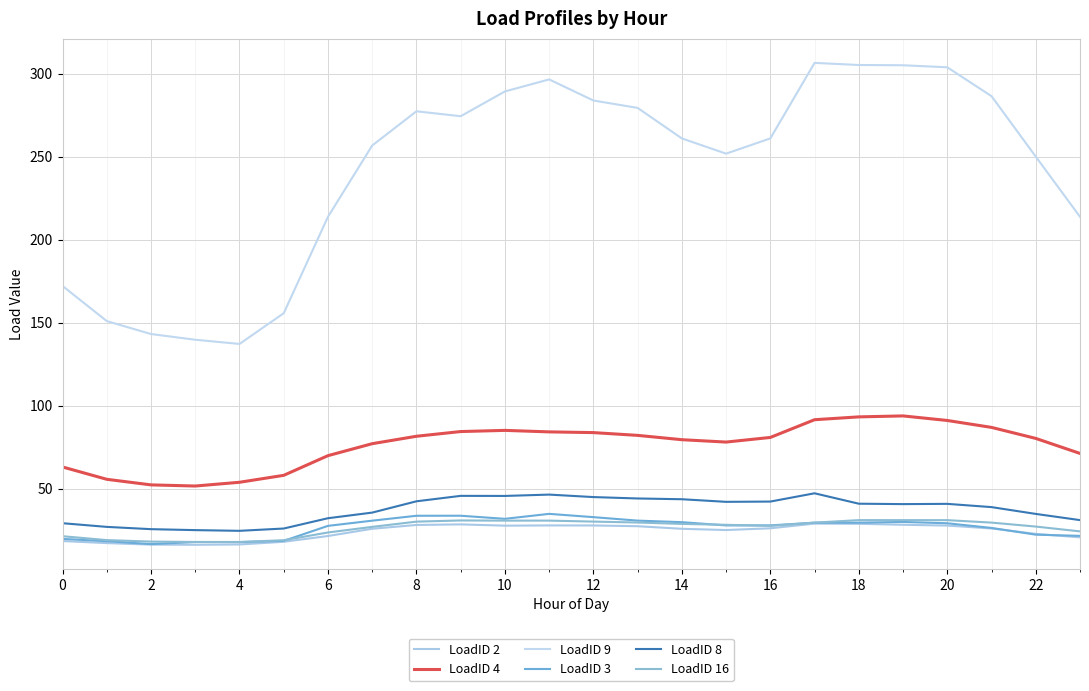

Count the number of data series in this chart.

6